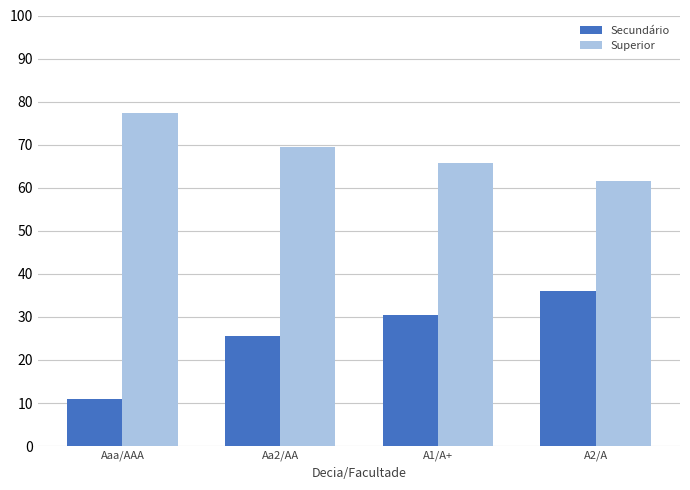

Reading right to left, extract all data points from this chart.

Secundário: 36.0	30.5	25.5	11.0
Superior: 61.6	65.7	69.5	77.3